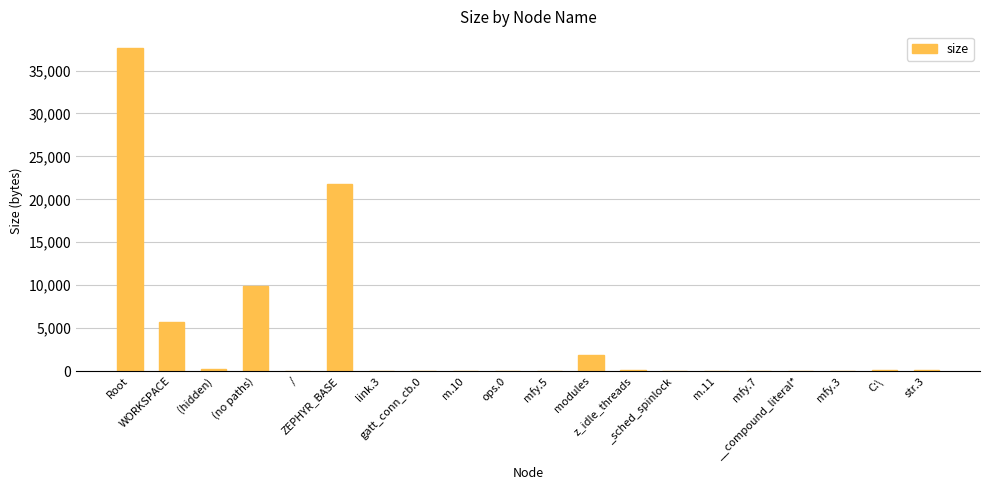

What is the sum of all values?

77834